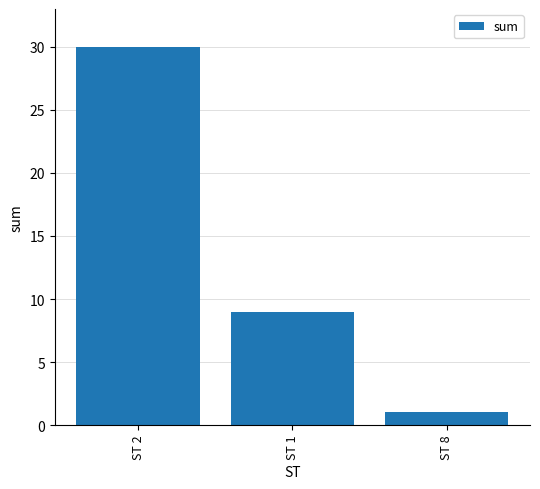

List the labels in order of value, smallest first.

ST 8, ST 1, ST 2